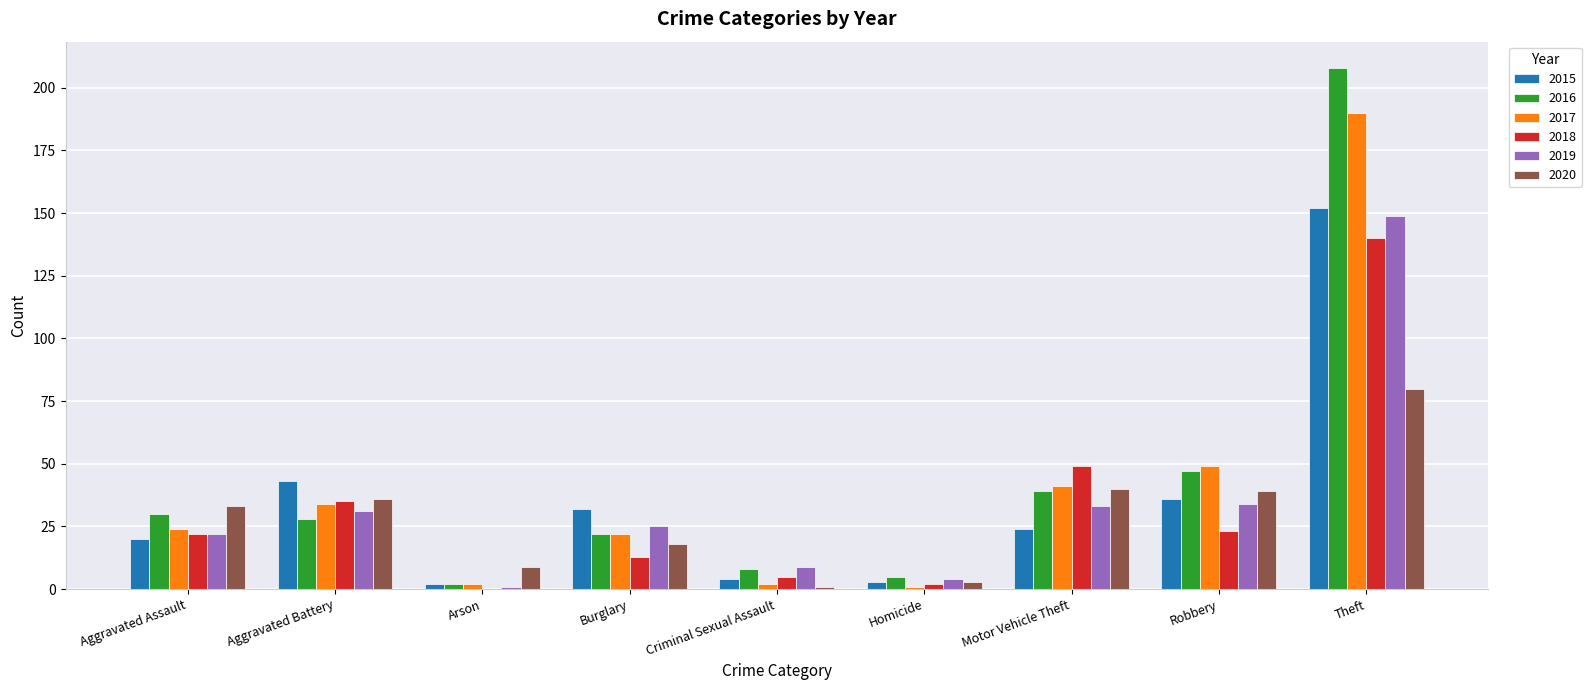

What is the total value across all series at Theft?

919